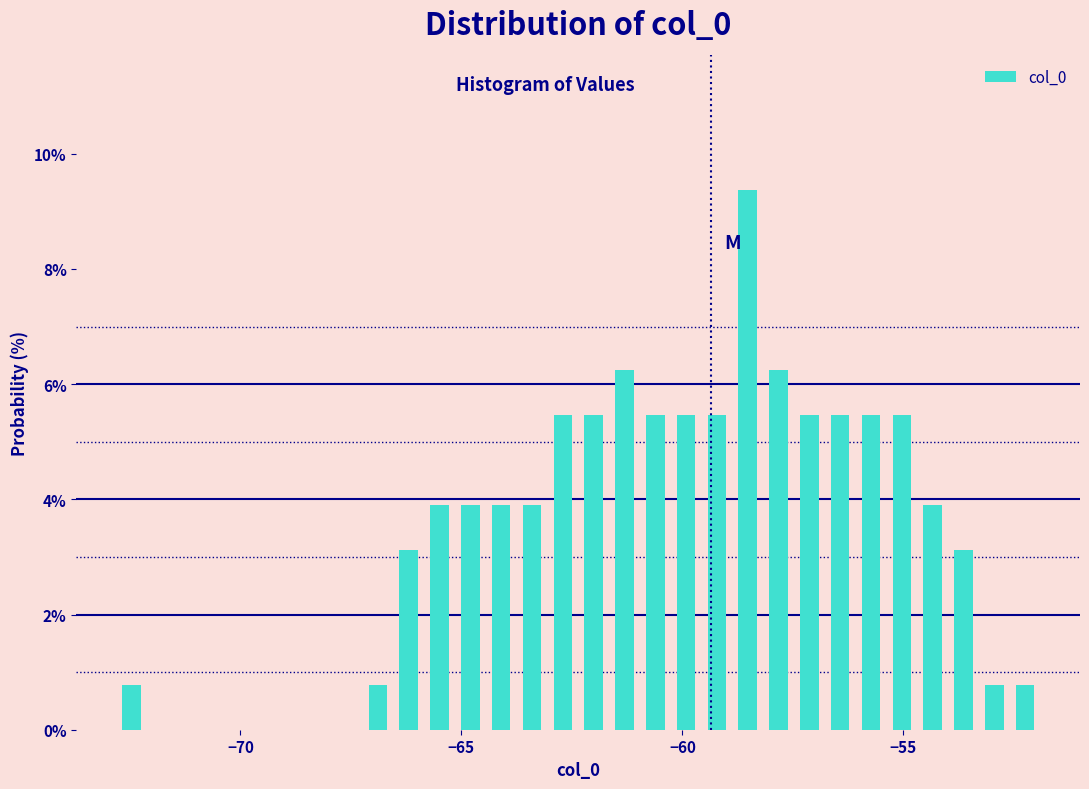

Around what value on the x-axis is the tallest bar? Give the approximate position of its centre, as read against the axis.

-58.5